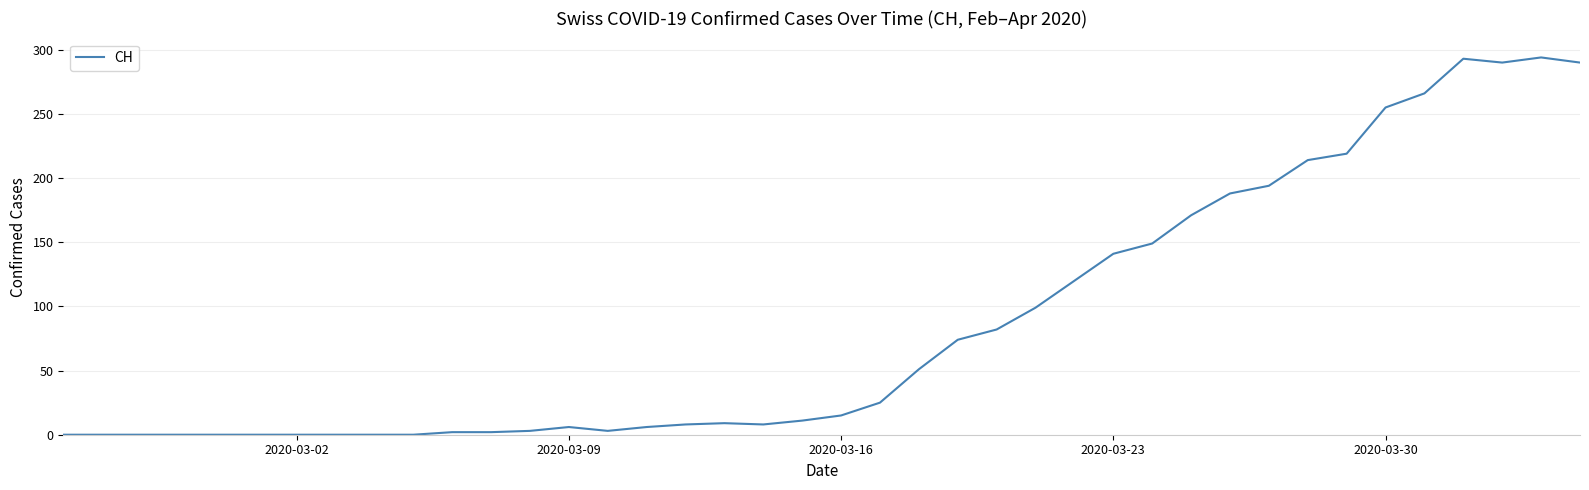

What is the maximum value shown in the chart?

294